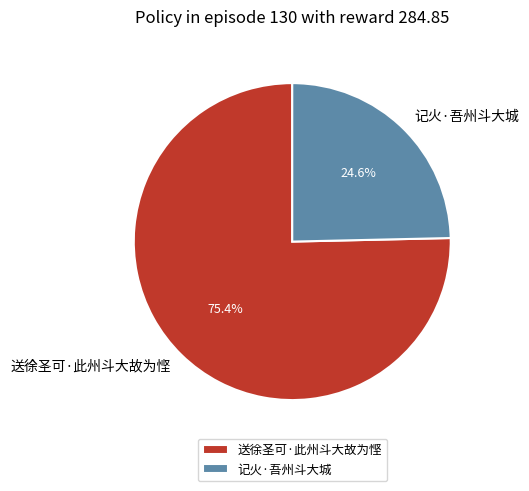

What is the smallest slice in the pie chart?

记火·吾州斗大城